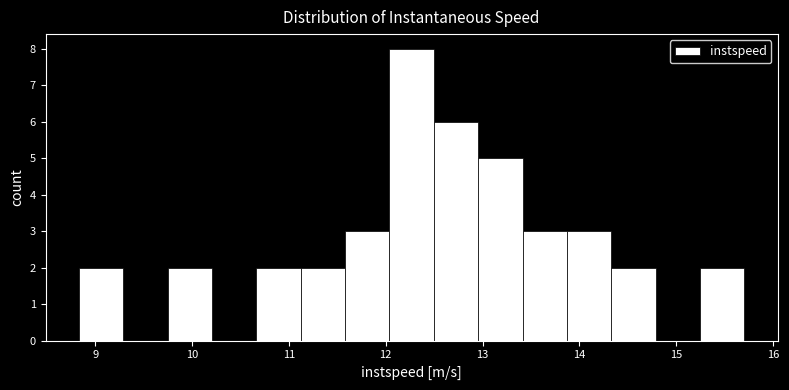

Reading left to right, transcribe this chart: for each bar, give the range it covers on the x-axis and its height. Neither the bar edges nor the heights are printed on the chart, so give them approximately, as read against the axes.

8.8 to 9.3: 2
9.3 to 9.7: 0
9.7 to 10.2: 2
10.2 to 10.7: 0
10.7 to 11.1: 2
11.1 to 11.6: 2
11.6 to 12.0: 3
12.0 to 12.5: 8
12.5 to 13.0: 6
13.0 to 13.4: 5
13.4 to 13.9: 3
13.9 to 14.3: 3
14.3 to 14.8: 2
14.8 to 15.2: 0
15.2 to 15.7: 2